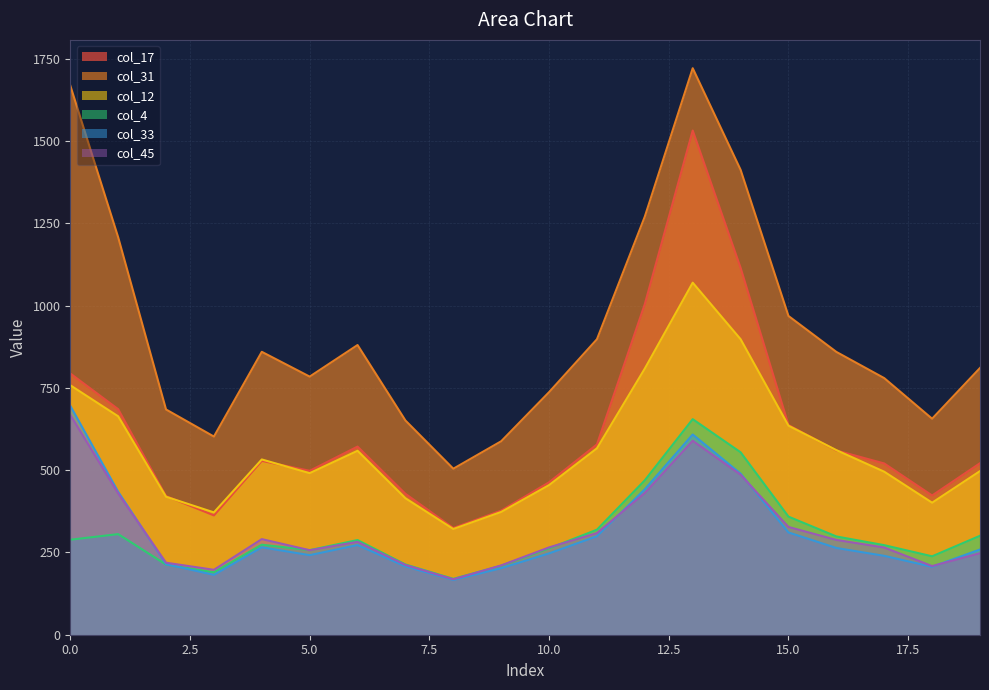

Which series has the widest spread of values?

col_31